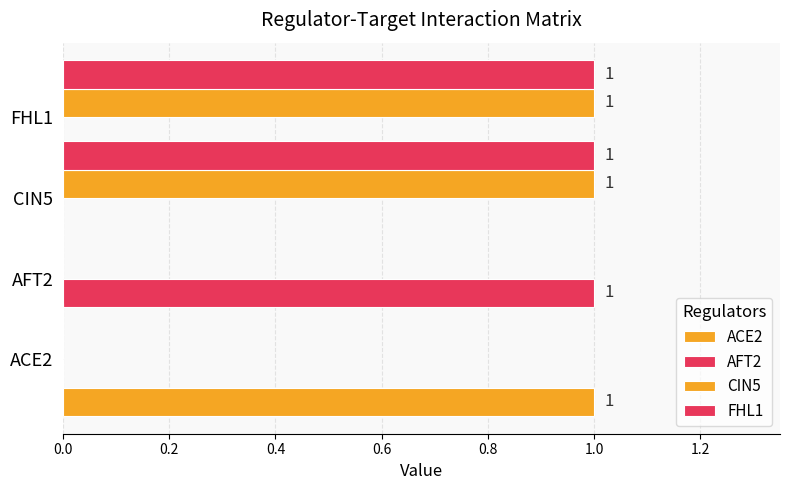

Rank the series at 0.6 from lowest to highest value.

ACE2, AFT2, CIN5, FHL1